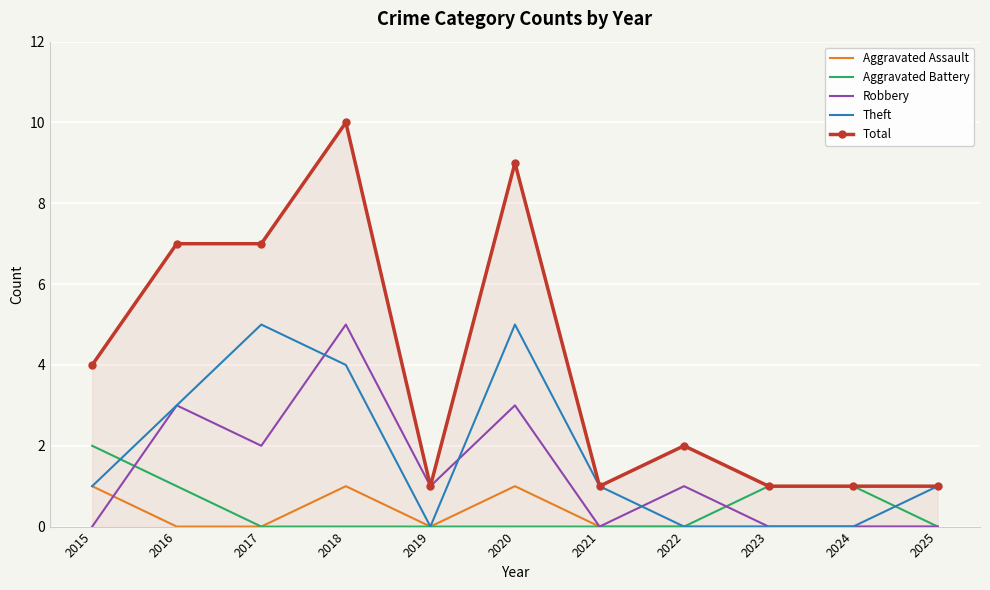

What is the total value across all series at 2023?

2